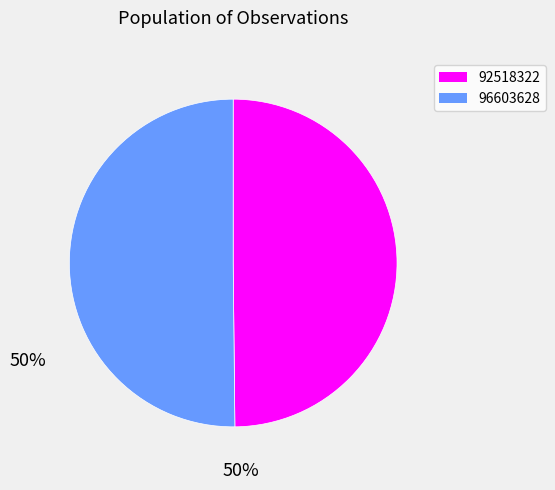

True or false: 96603628 accounts for 60% of the total.

False